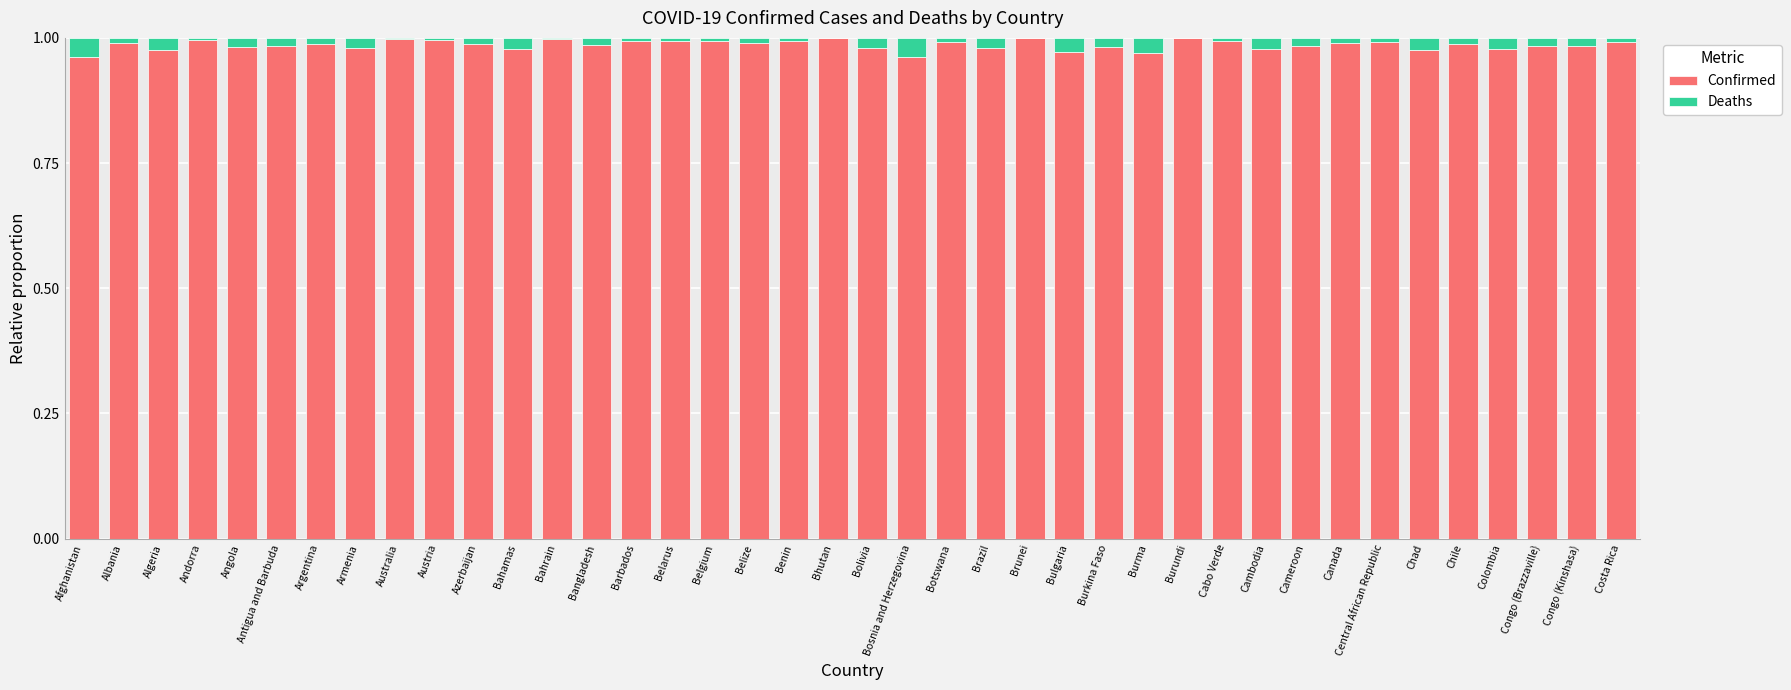

The Confirmed series shows 0.3 at Bahamas. True or false?

False